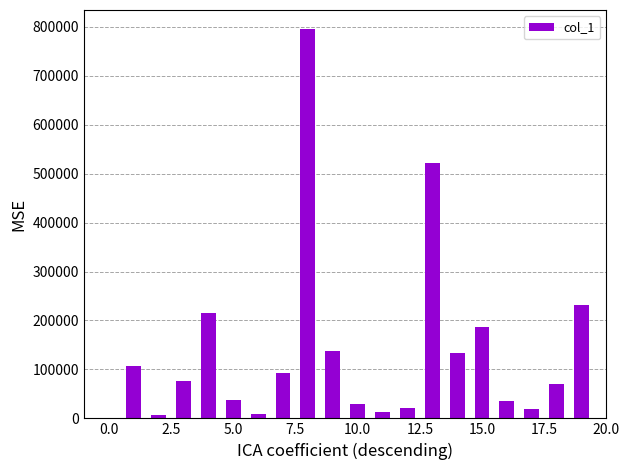

How many series are shown in this chart?

1